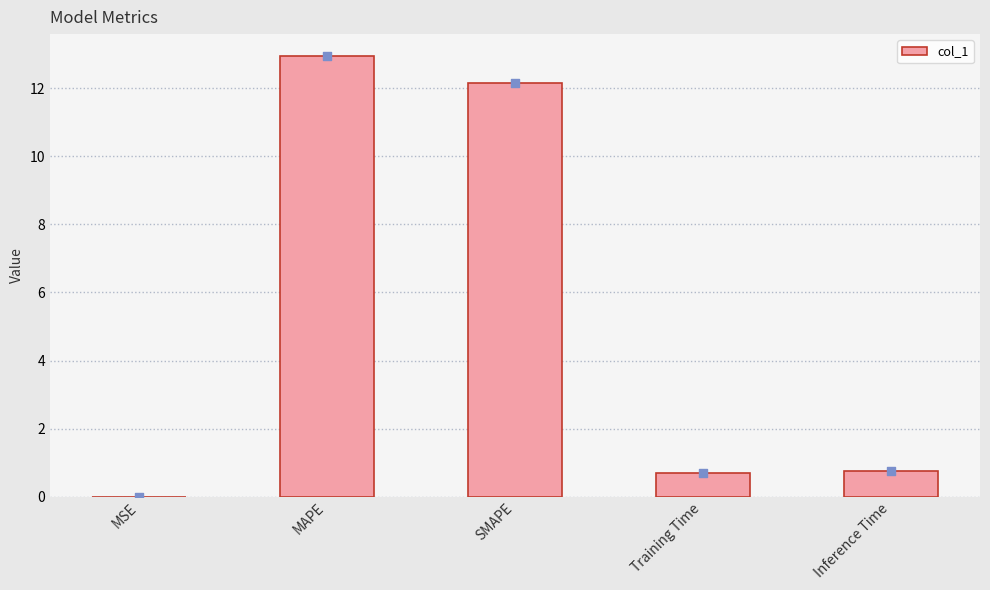

What is the change in value from MSE to Inference Time?

+0.8